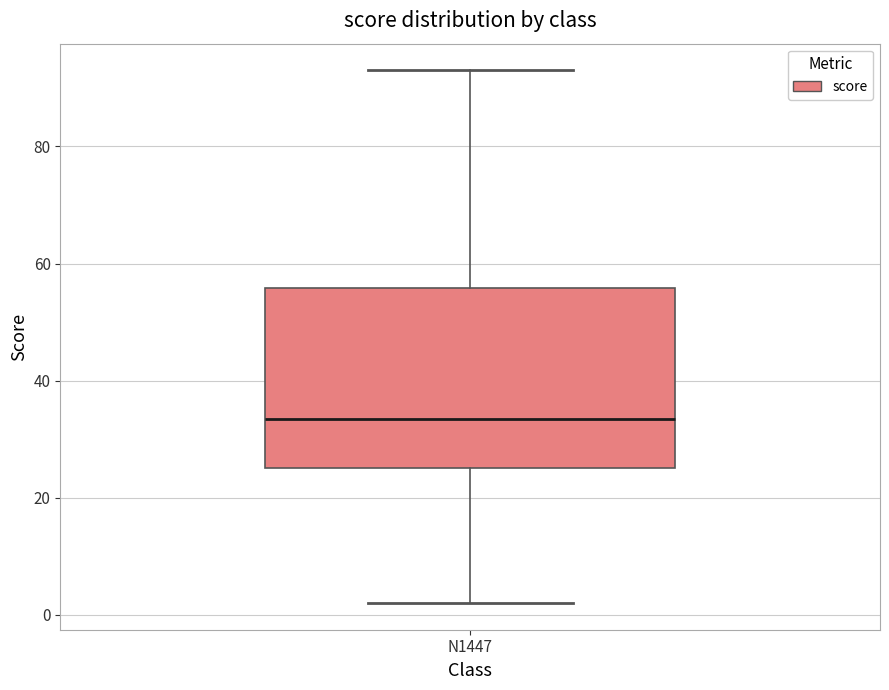

Read this box plot against the y-axis: the position of the median line, the range covered by the box, and the ends of both whiskers. The values are not printed on the chart, so give them approximately, as read against the axis.

median 34, box 26 to 56, whiskers 2 to 94